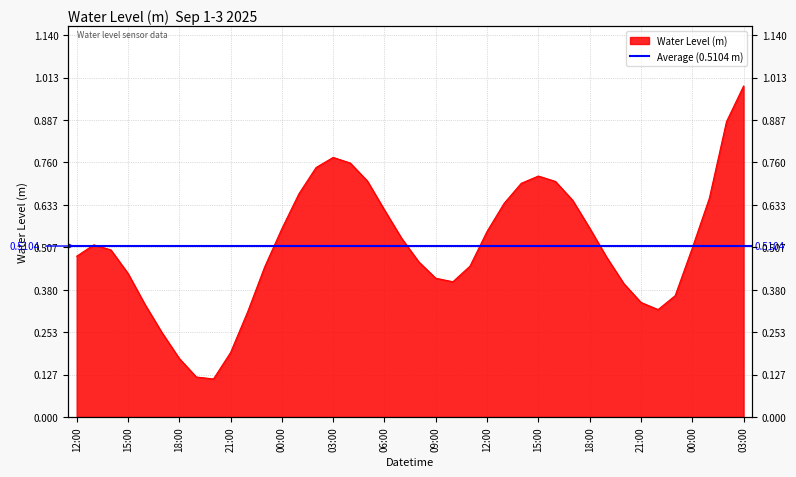

List the labels in order of value, largest first.

2025-09-03 03:00, 2025-09-03 02:00, 2025-09-02 03:00, 2025-09-02 04:00, 2025-09-02 02:00, 2025-09-02 15:00, 2025-09-02 05:00, 2025-09-02 16:00, 2025-09-02 14:00, 2025-09-02 01:00, 2025-09-03 01:00, 2025-09-02 17:00, 2025-09-02 13:00, 2025-09-02 06:00, 2025-09-02 18:00, 2025-09-02 00:00, 2025-09-02 12:00, 2025-09-02 07:00, 2025-09-01 13:00, 2025-09-03 00:00, 2025-09-01 14:00, 2025-09-01 12:00, 2025-09-02 19:00, 2025-09-02 08:00, 2025-09-02 11:00, 2025-09-01 23:00, 2025-09-01 15:00, 2025-09-02 09:00, 2025-09-02 10:00, 2025-09-02 20:00, 2025-09-02 23:00, 2025-09-02 21:00, 2025-09-01 16:00, 2025-09-02 22:00, 2025-09-01 22:00, 2025-09-01 17:00, 2025-09-01 21:00, 2025-09-01 18:00, 2025-09-01 19:00, 2025-09-01 20:00